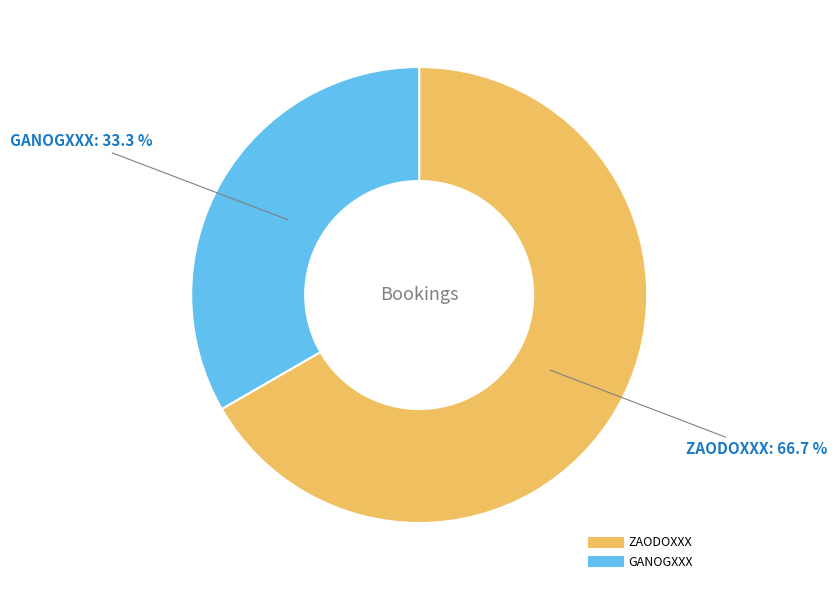

How many slices are in this pie chart?

2